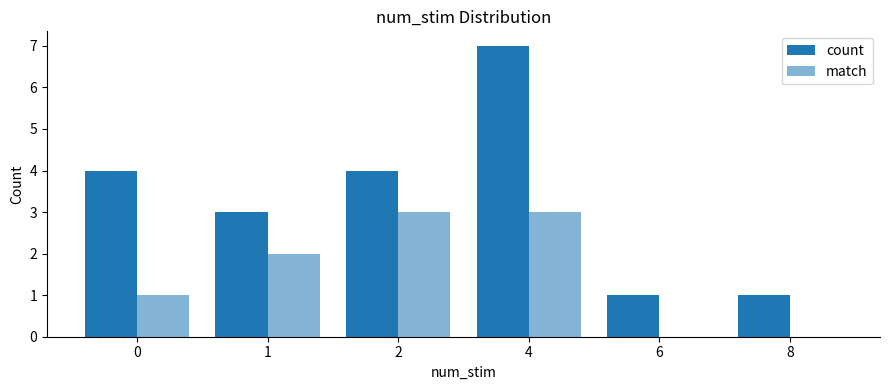

How many series are shown in this chart?

2